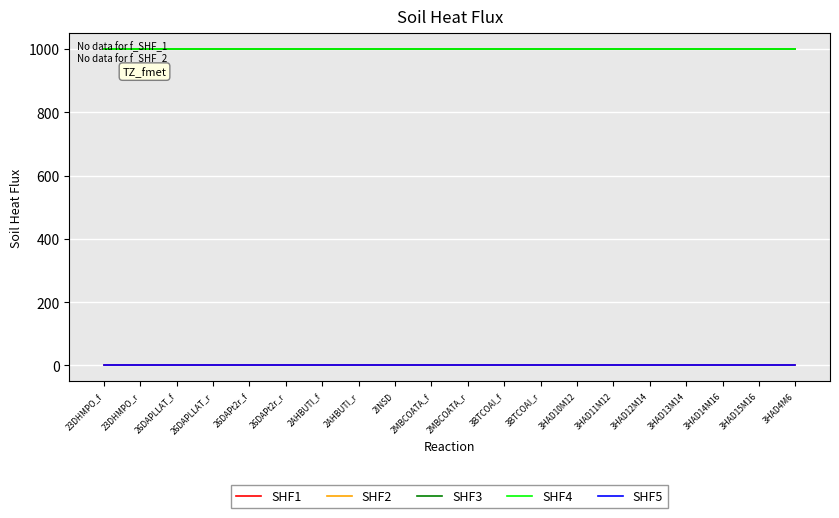

Which series has the largest total across all categories?

SHF2